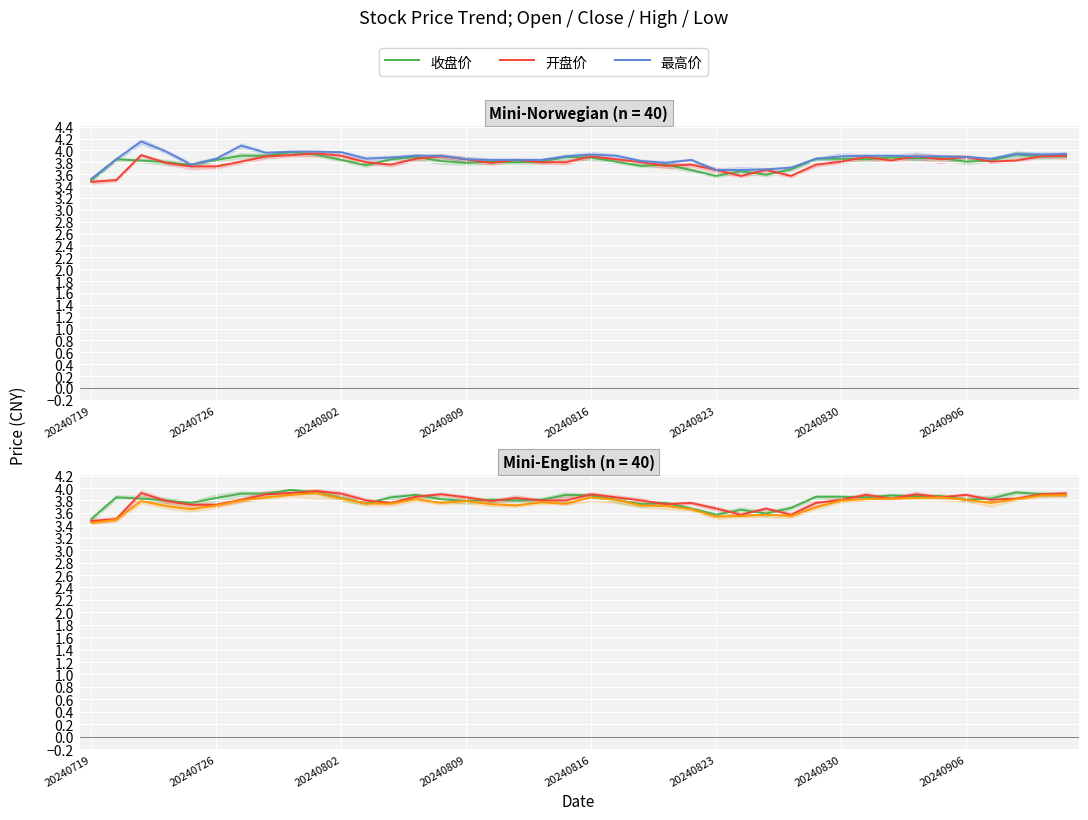

What is the difference between the second highest and minimum values in the 收盘价 series?

0.4